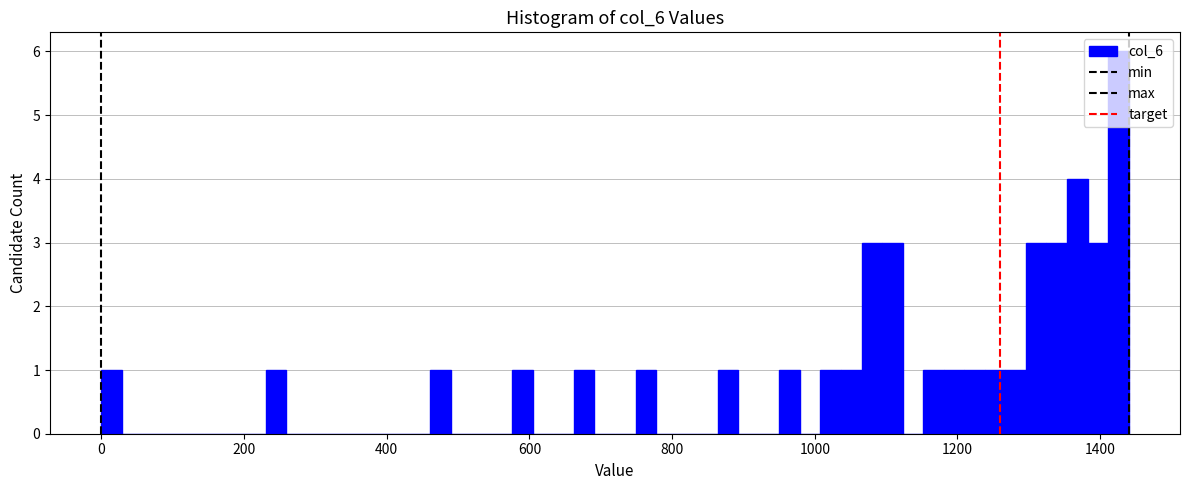

Around what value on the x-axis is the tallest bar? Give the approximate position of its centre, as read against the axis.

1420